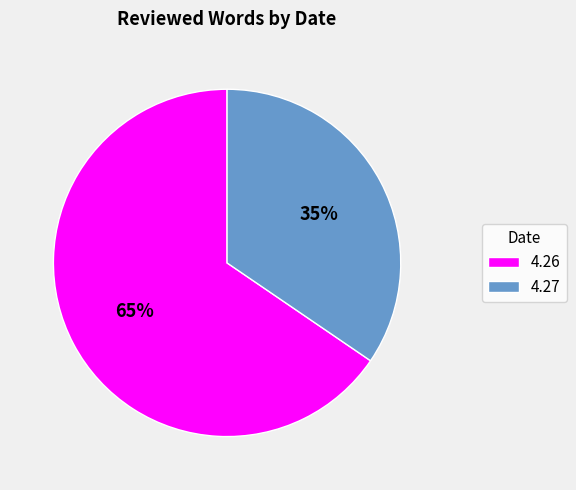

Is it true that 4.27 is 35% of the pie?

True